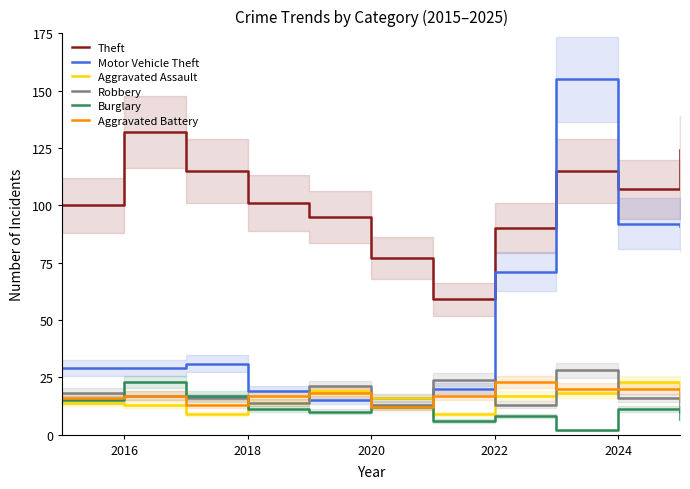

How many series are shown in this chart?

6